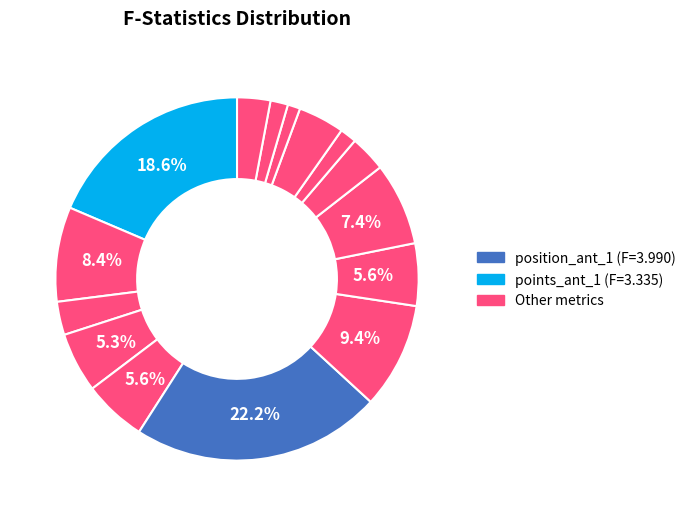

Count the number of slices in the pie.

15